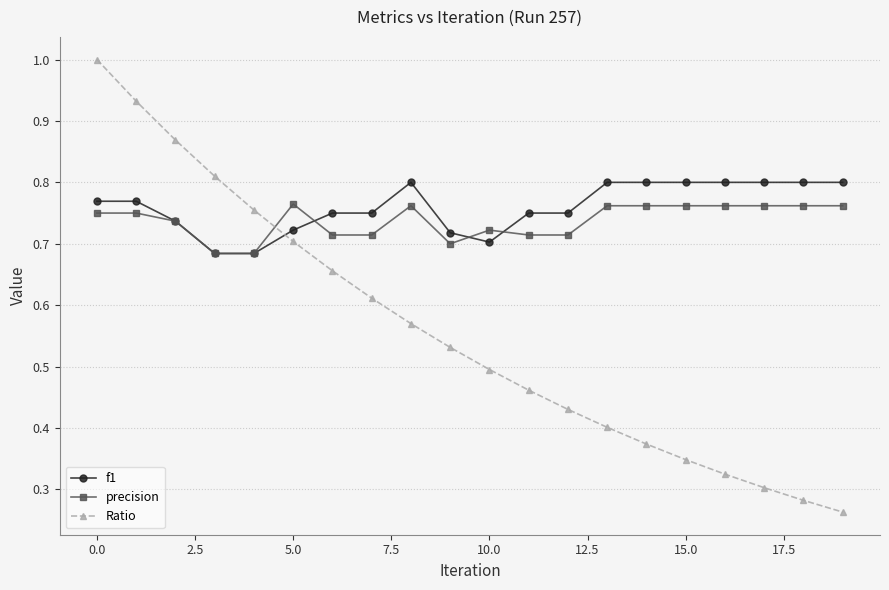

What is the greatest value displayed?

1.0